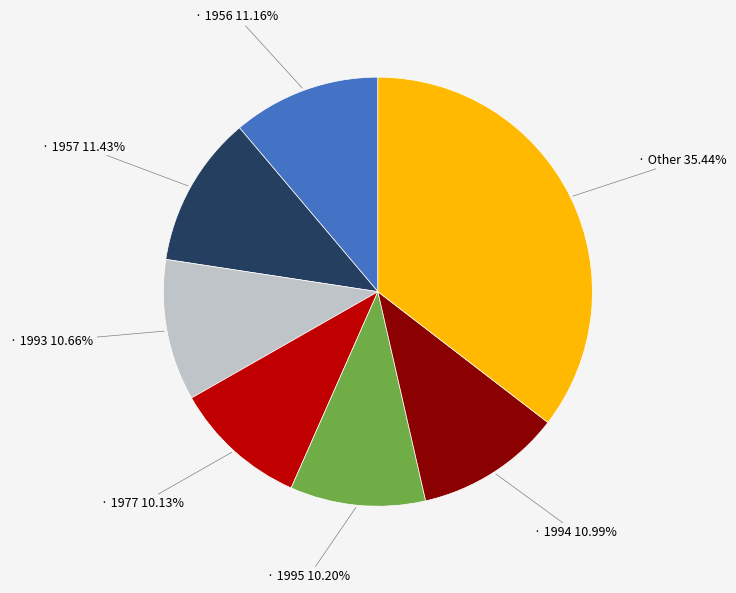

How many segments does this pie chart have?

7